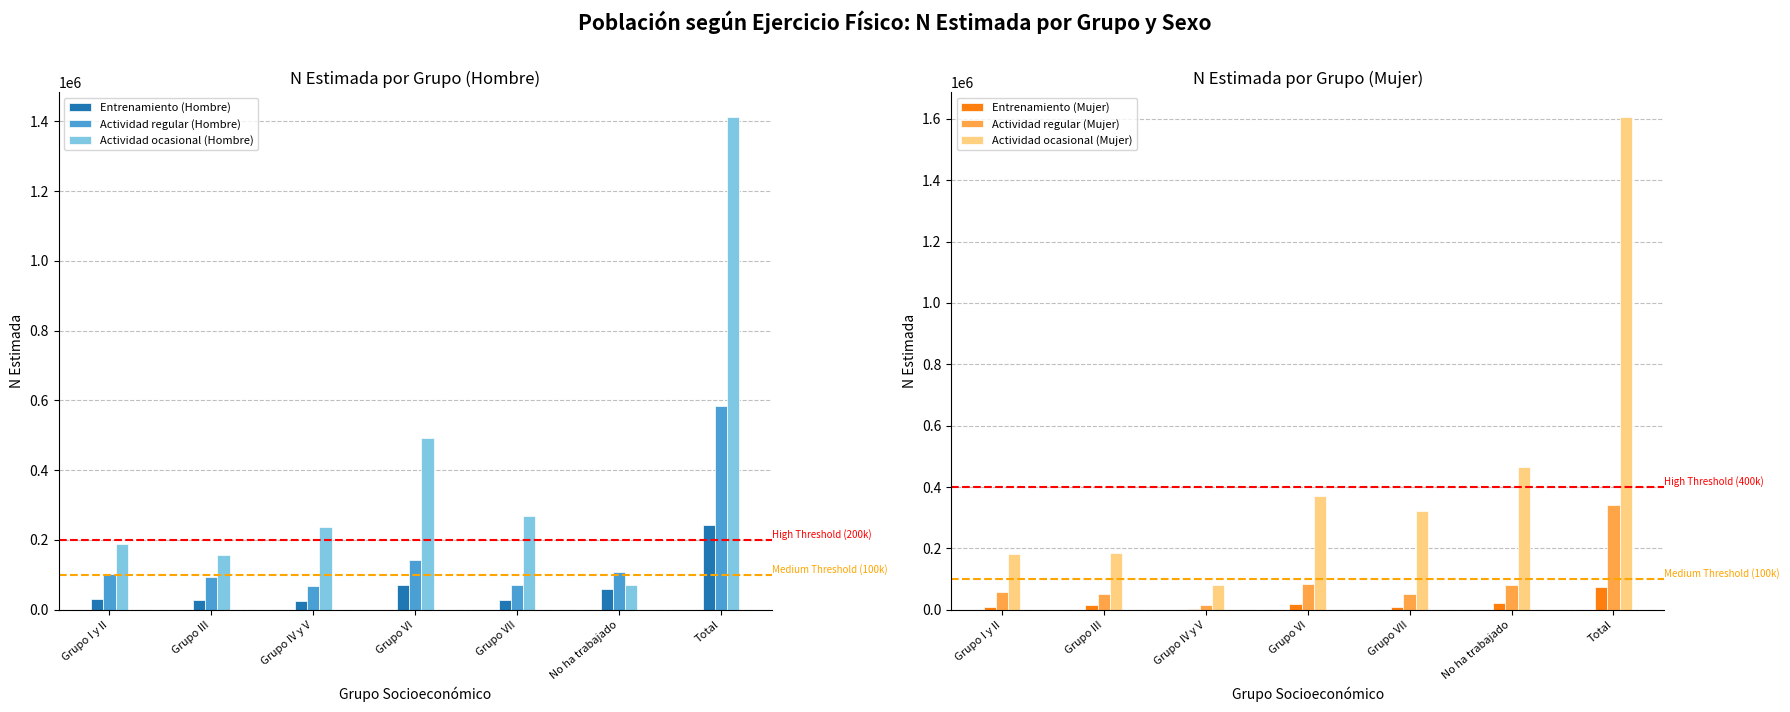

What is the greatest value displayed?

1606776